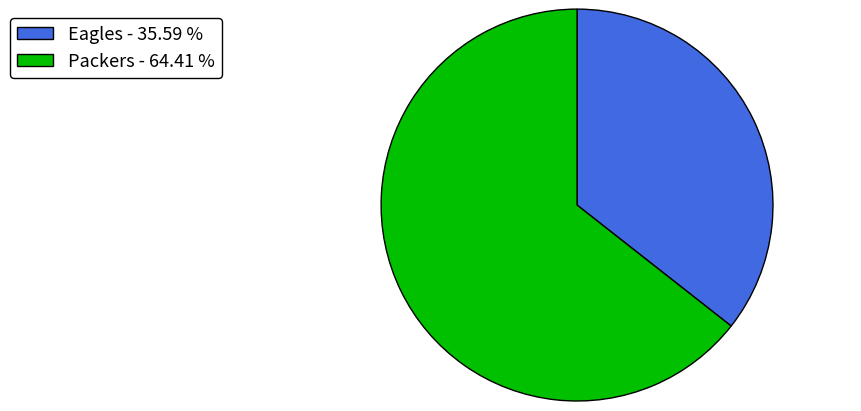

Does any single category account for the majority?

Yes